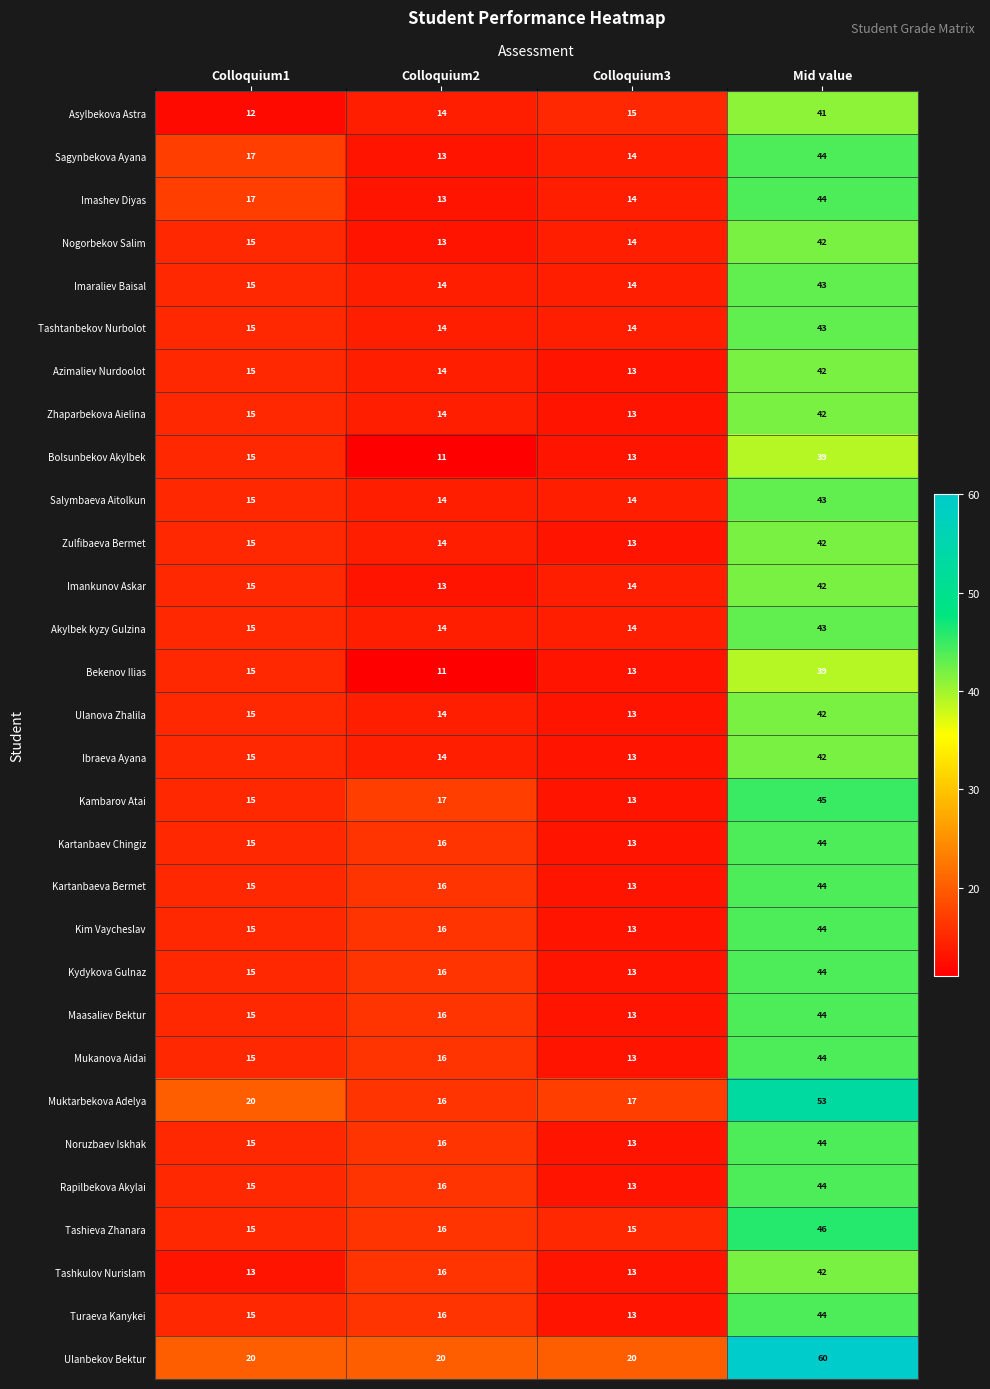

What is the minimum value shown in the chart?

11